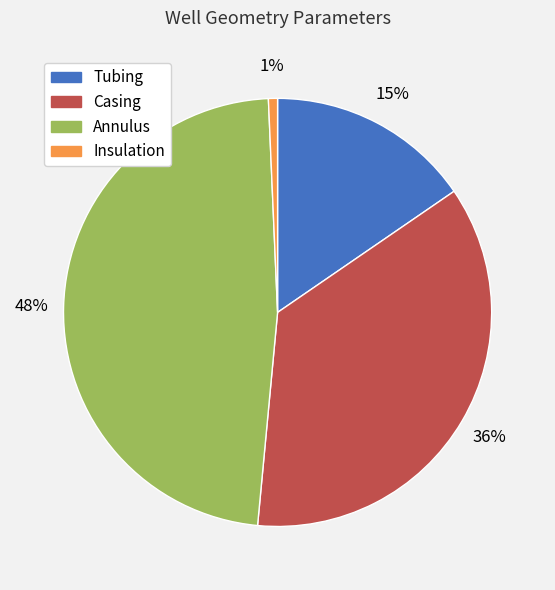

Which slice is the largest?

Annulus